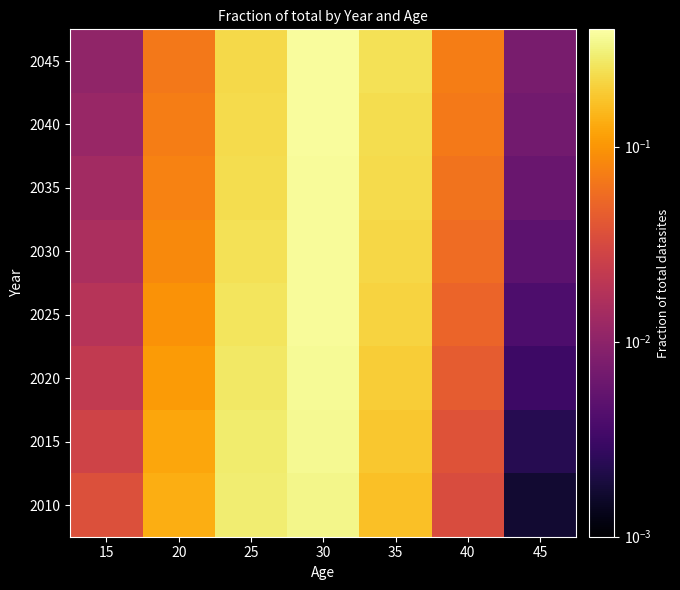

Between 25 and 30, which is larger?

30